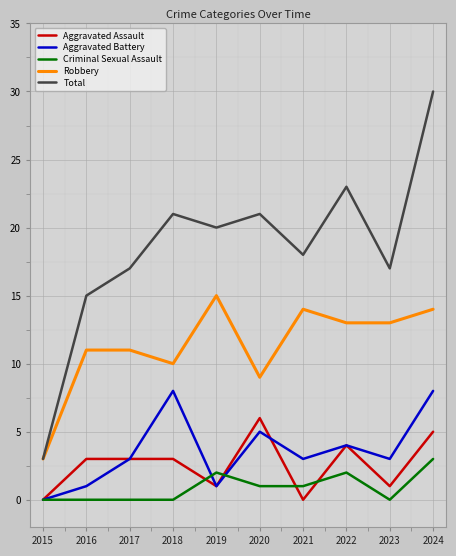

List the series in order of their peak value, lowest first.

Criminal Sexual Assault, Aggravated Assault, Aggravated Battery, Robbery, Total